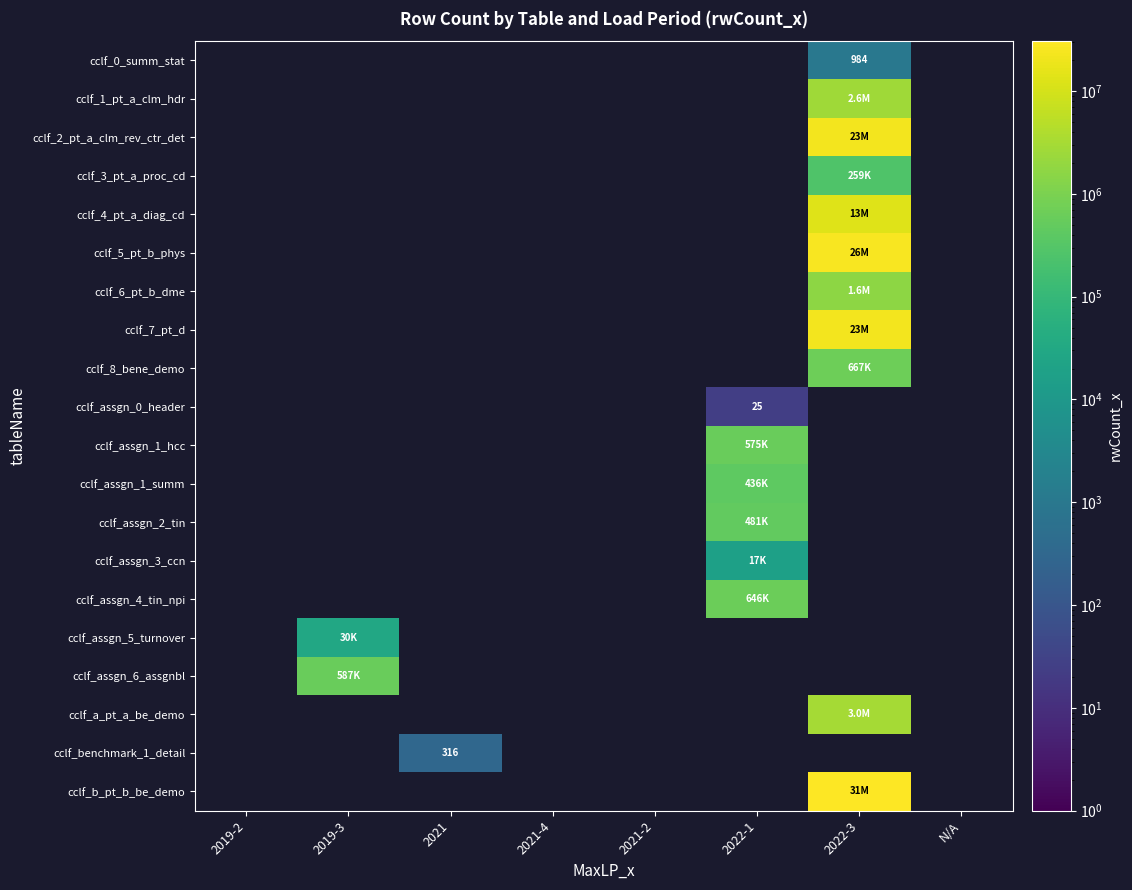

The value of cclf_0_summ_stat at 2022-3 is 313. True or false?

False